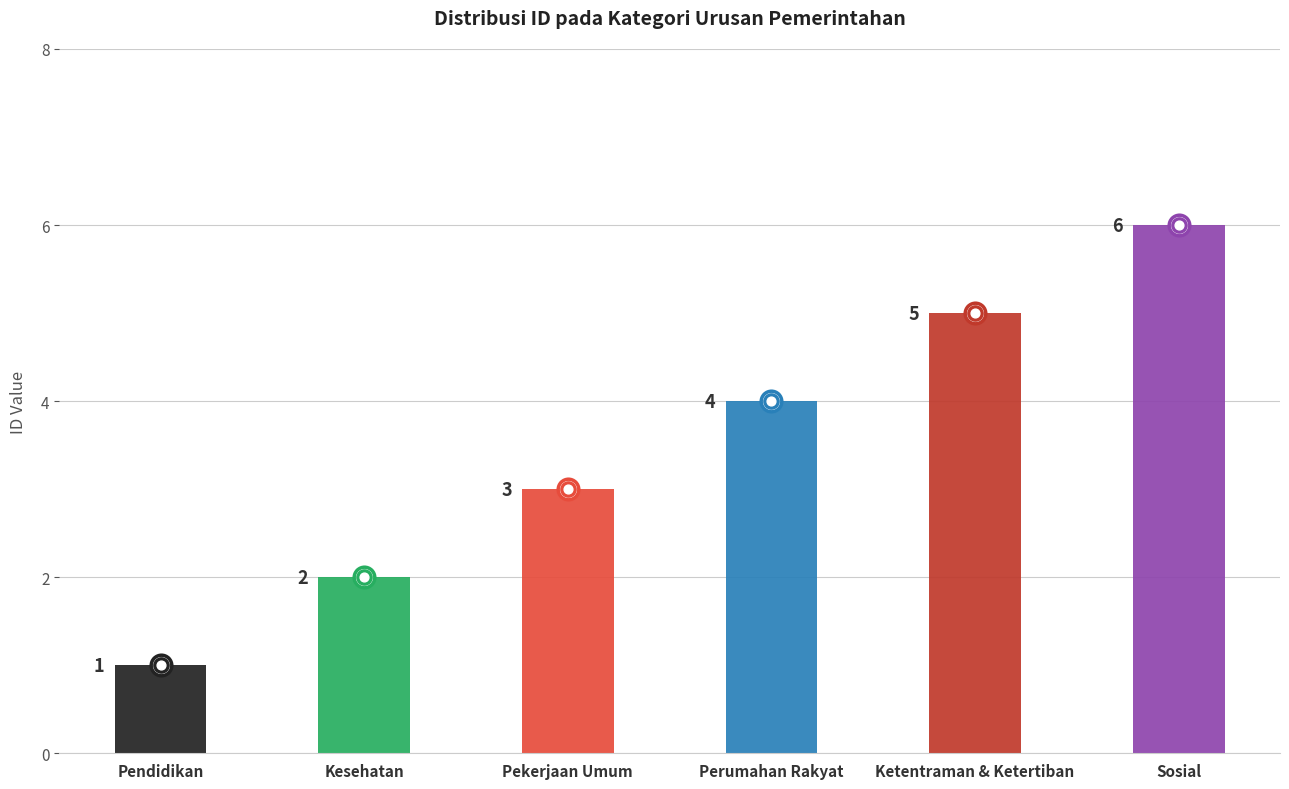

What is the change in value from Kesehatan to Perumahan Rakyat?

+2